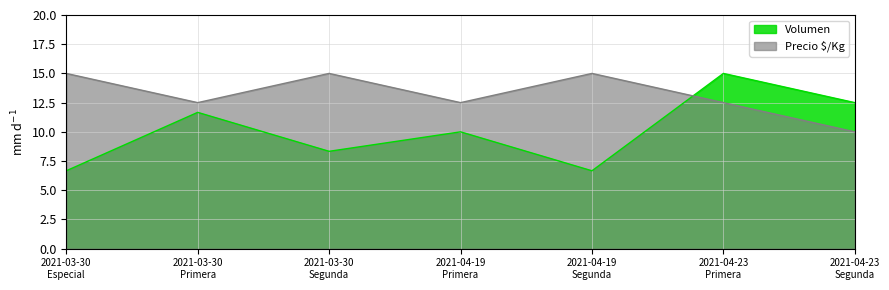

Which series has the largest total across all categories?

Precio $/Kg